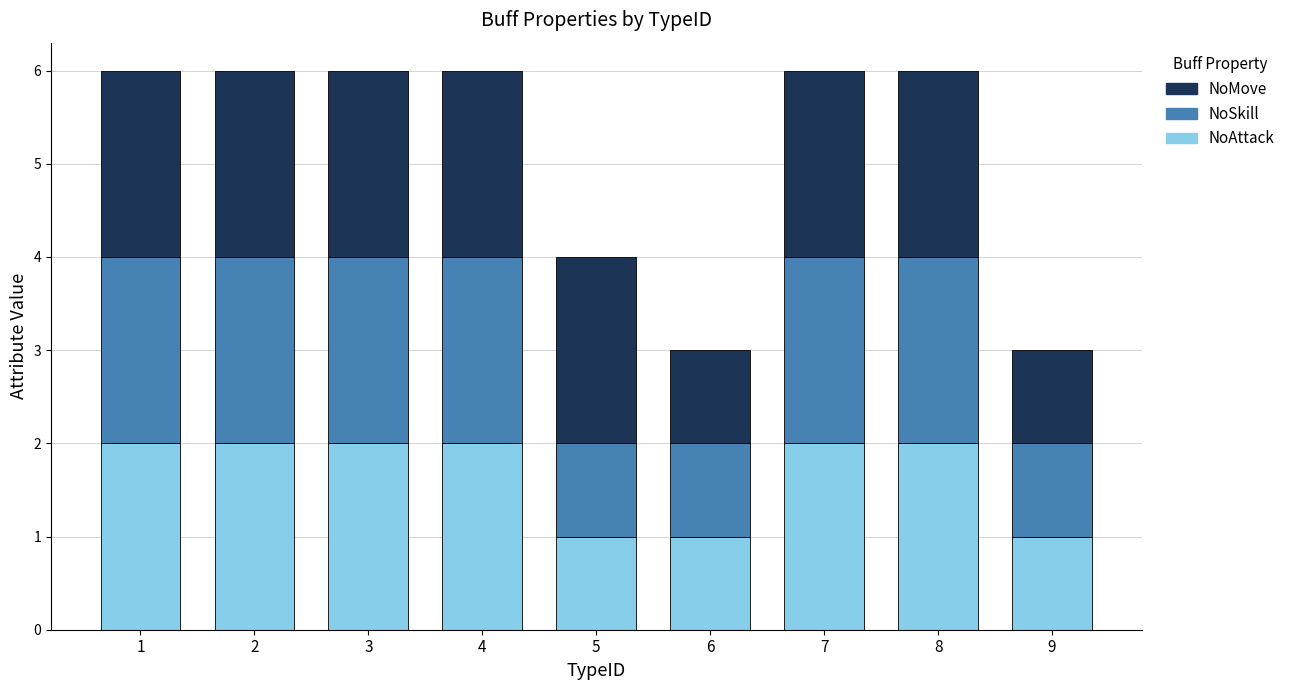

How many values in the NoAttack series are below 2?

3